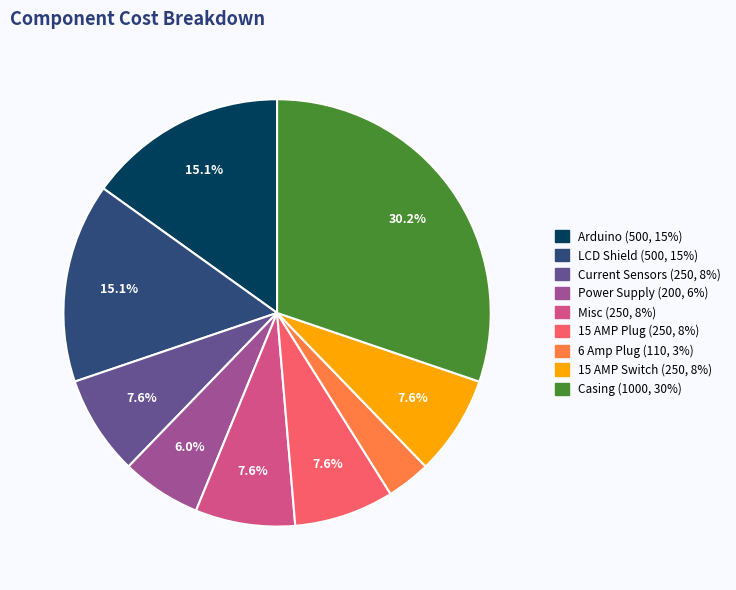

True or false: 6 Amp Plug accounts for 18% of the total.

False